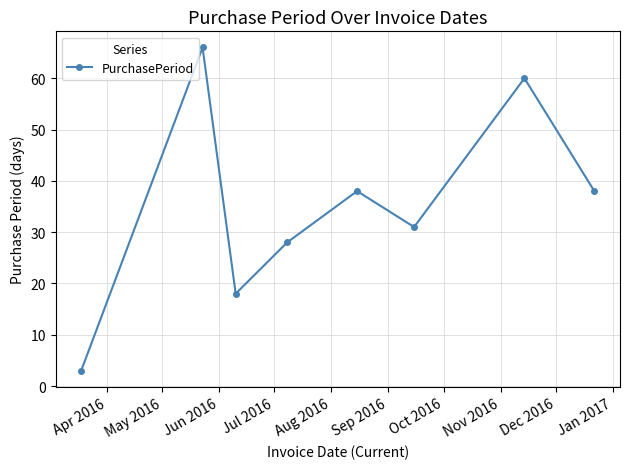

What is the greatest value displayed?

66